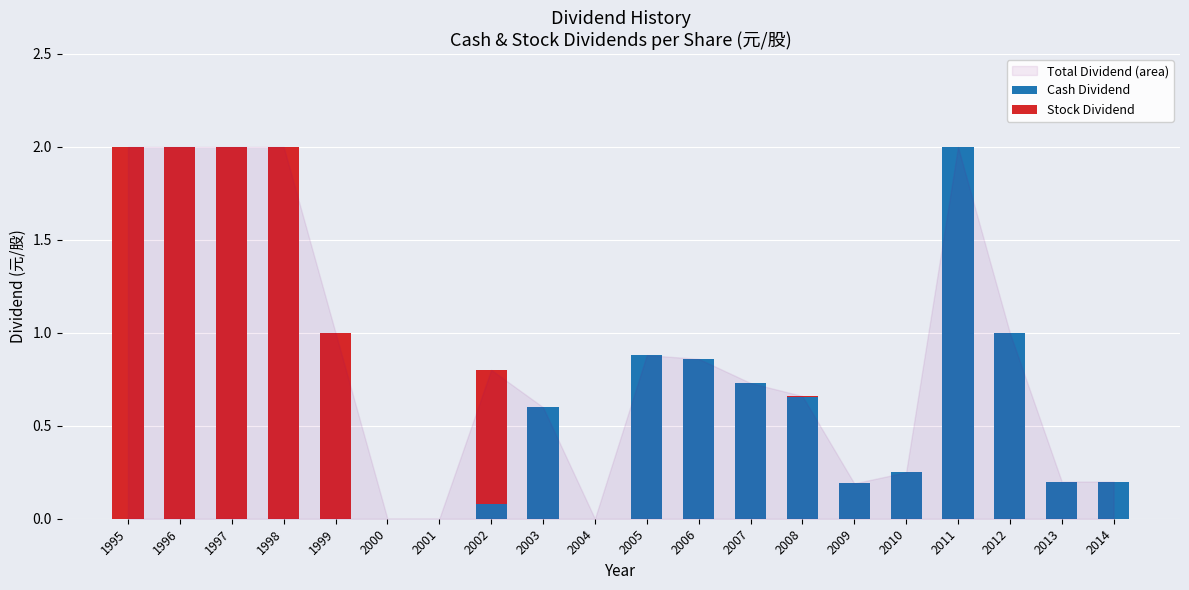

What is the total value across all series at 1995?

2.0